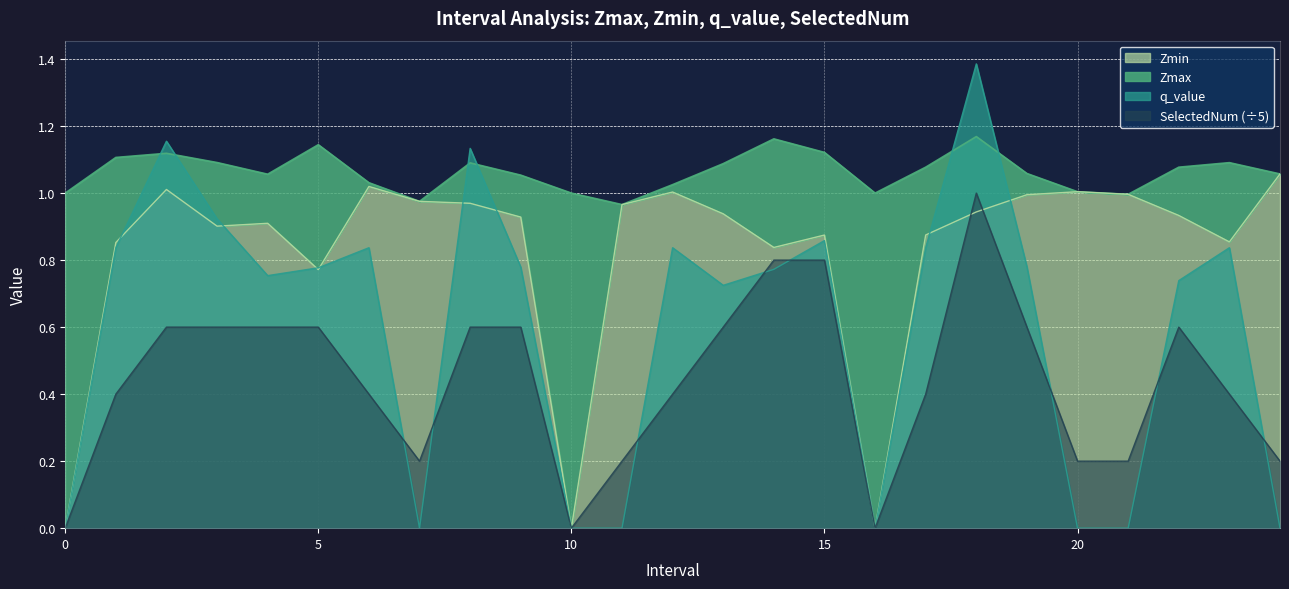

What is the difference between the maximum and second lowest values in the SelectedNum series?

1.0